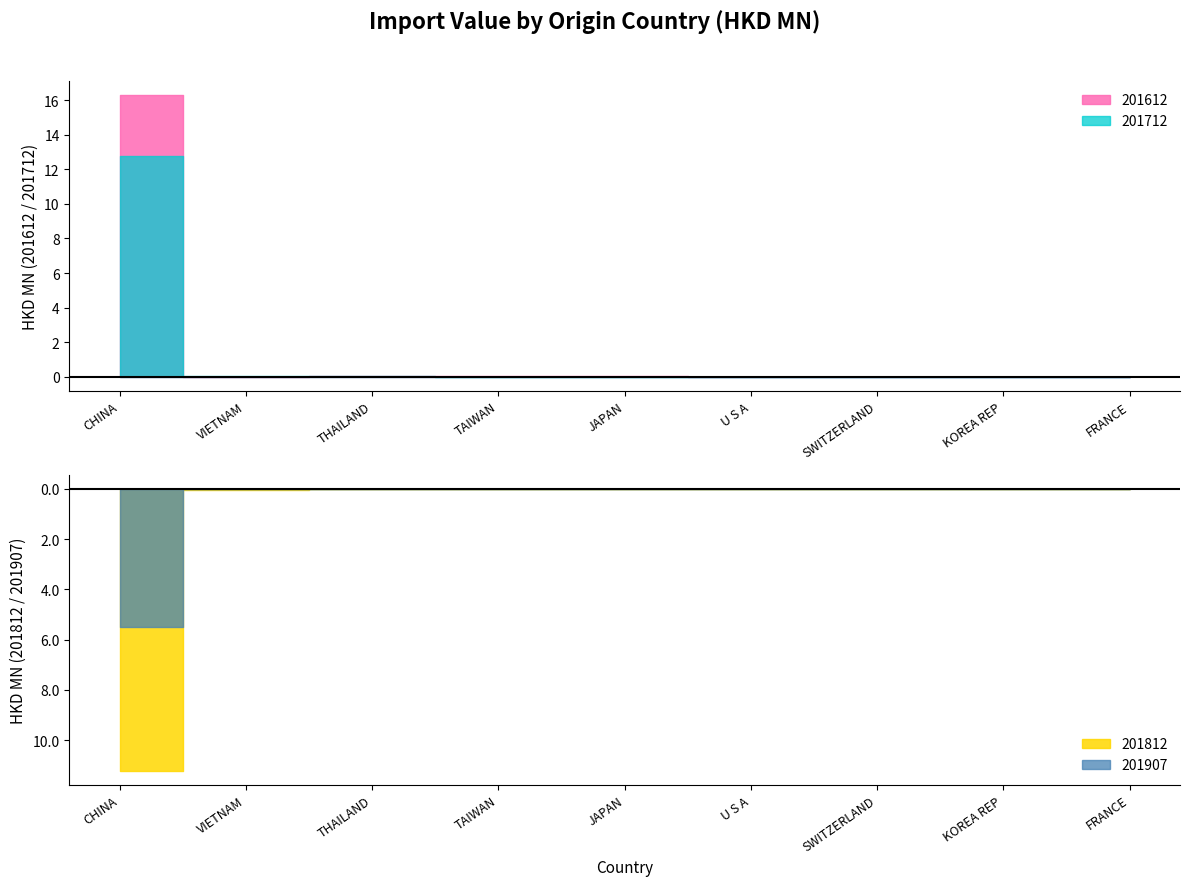

What is the total value across all series at VIETNAM?

0.1